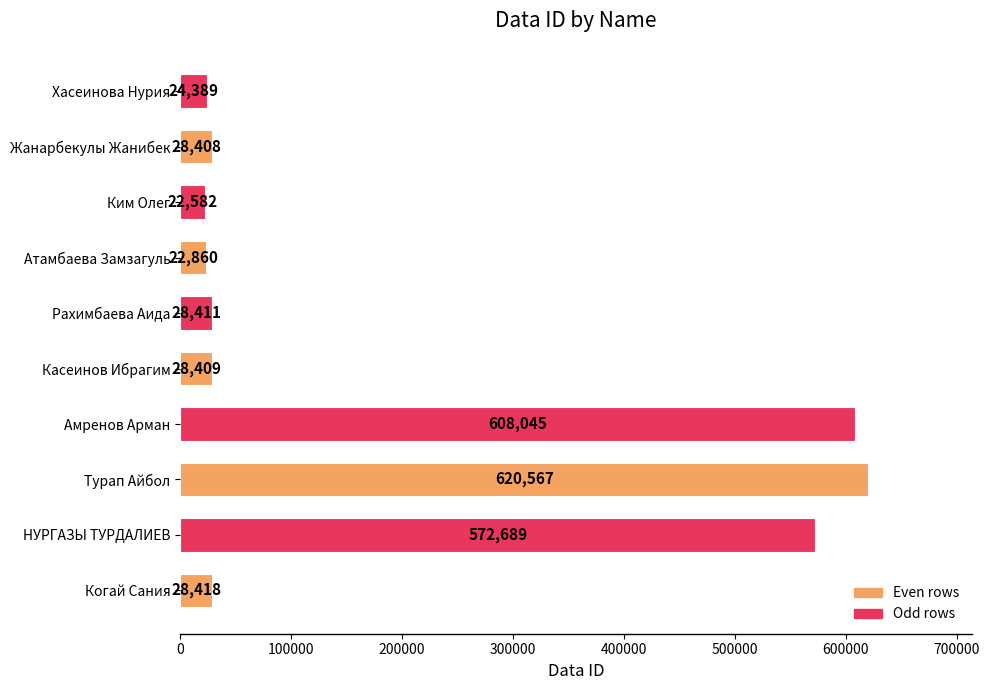

Reading bottom to top, list all the values displayed in this chart.

28418	572689	620567	608045	28409	28411	22860	22582	28408	24389